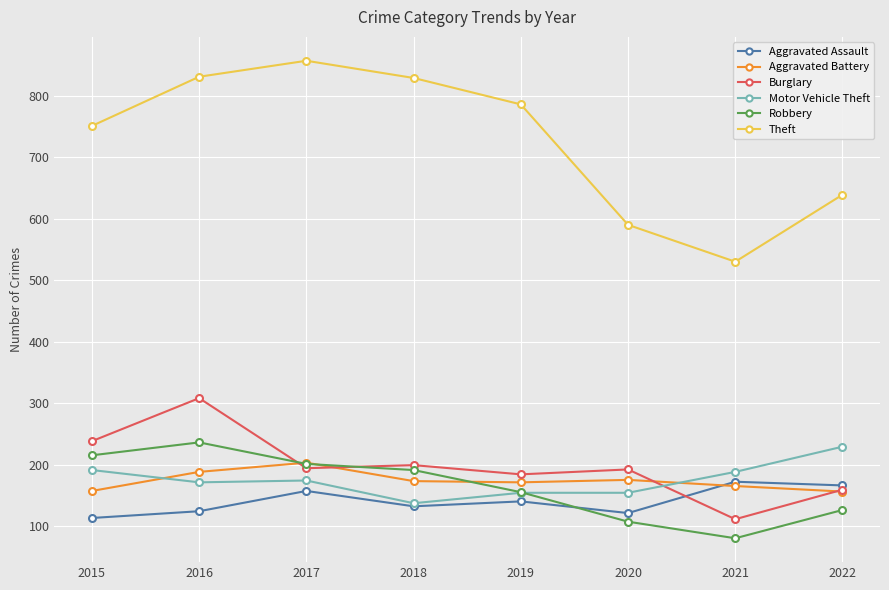

True or false: Motor Vehicle Theft and Theft cross at least once.

False